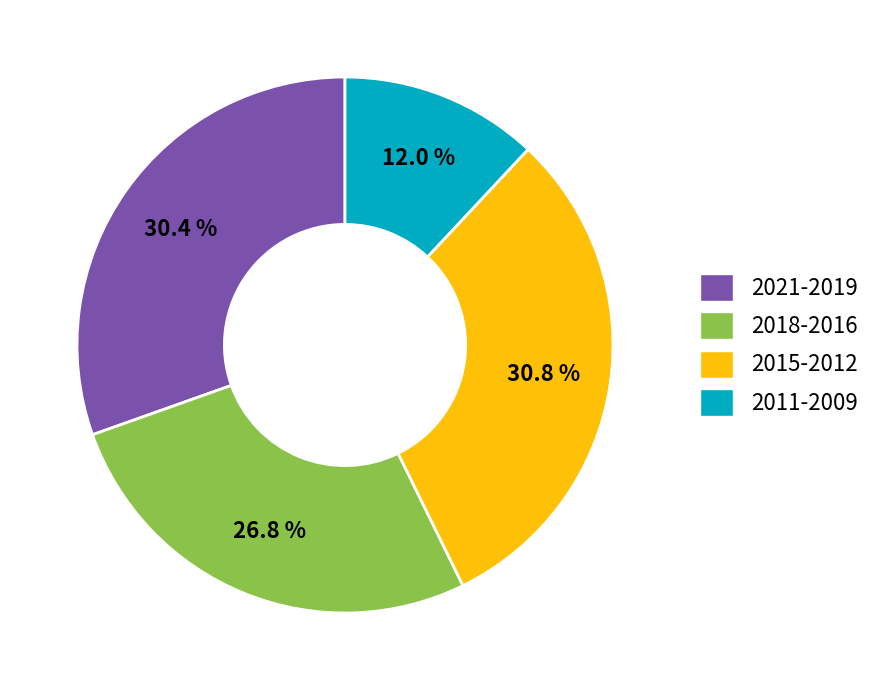

What percentage do 2021-2019 and 2015-2012 together represent?

61.2%